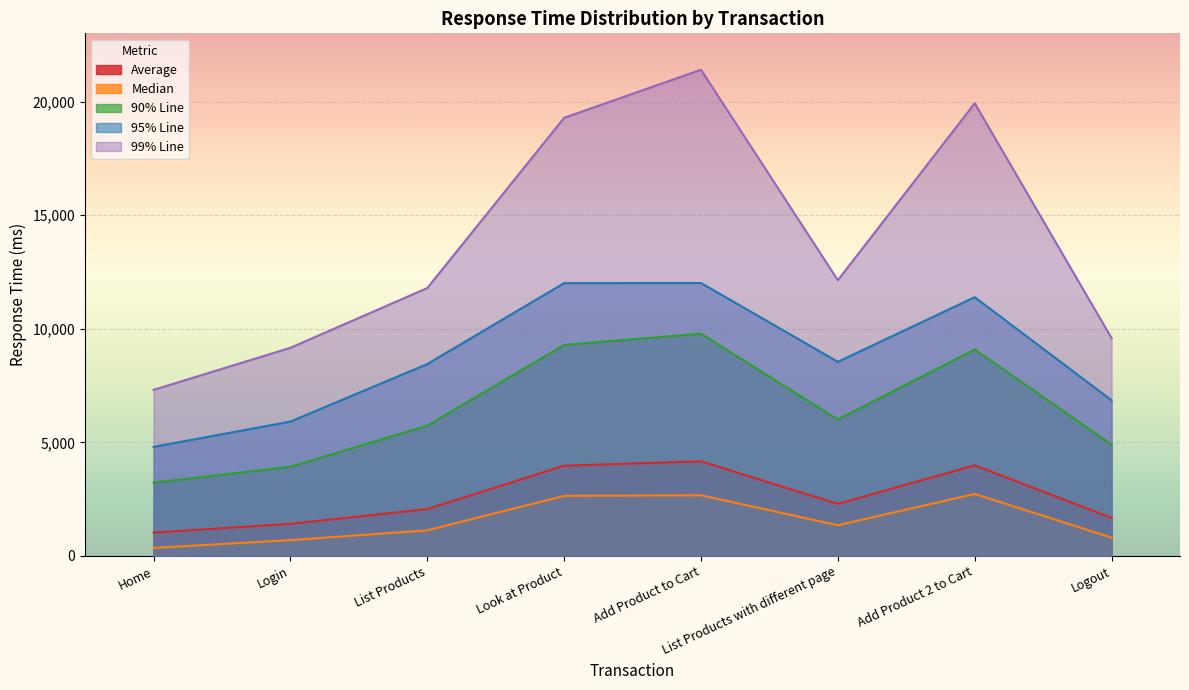

What is the minimum value for Median?

354